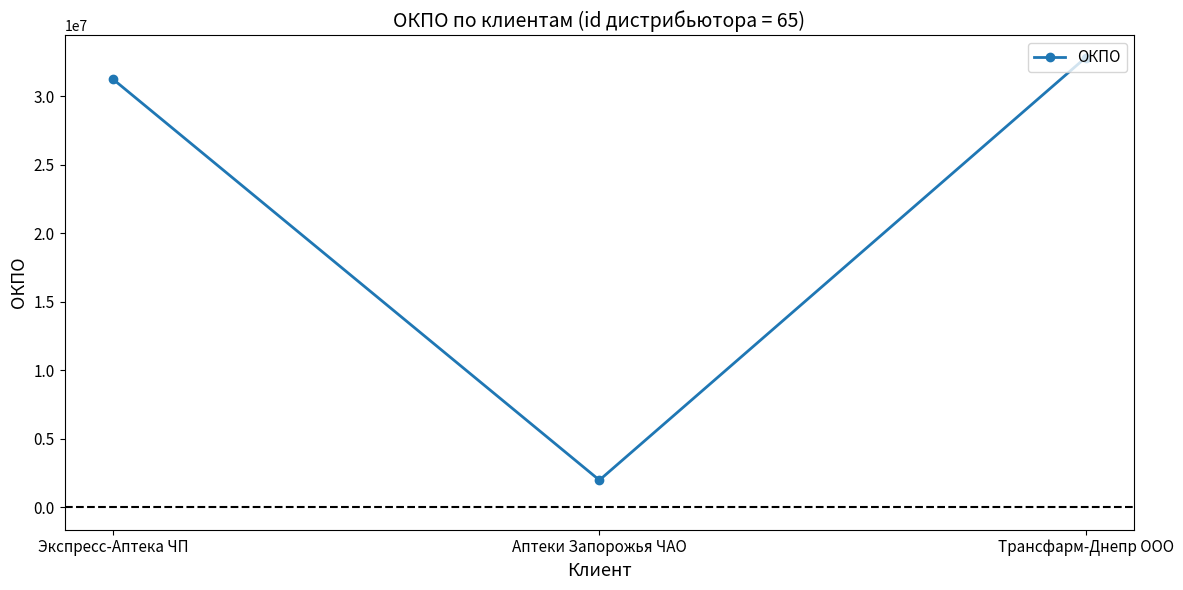

What value does the data have at Аптеки Запорожья ЧАО, to the nearest 50?

1977350